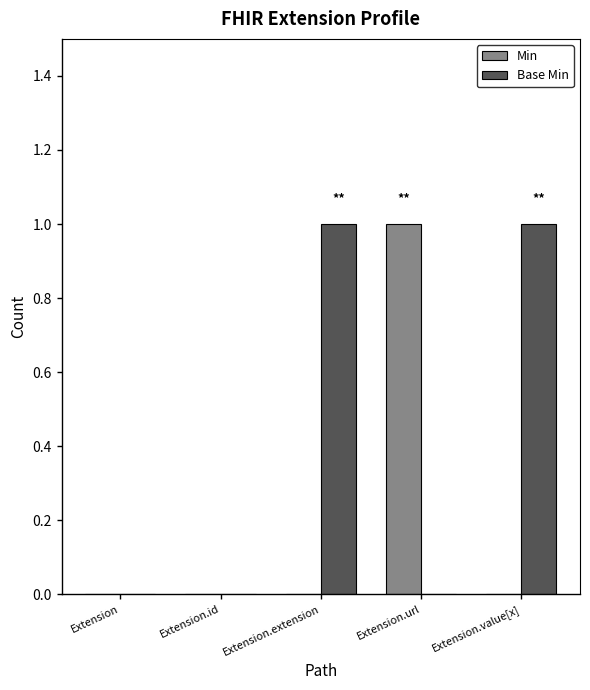

The value of Min at Extension is -1. True or false?

False